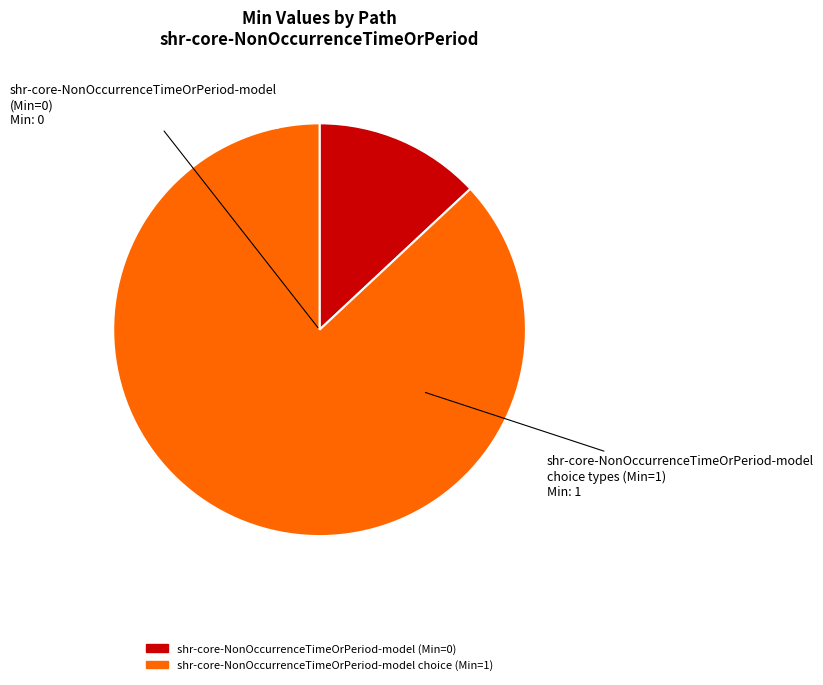

Is there a majority slice in this chart?

Yes